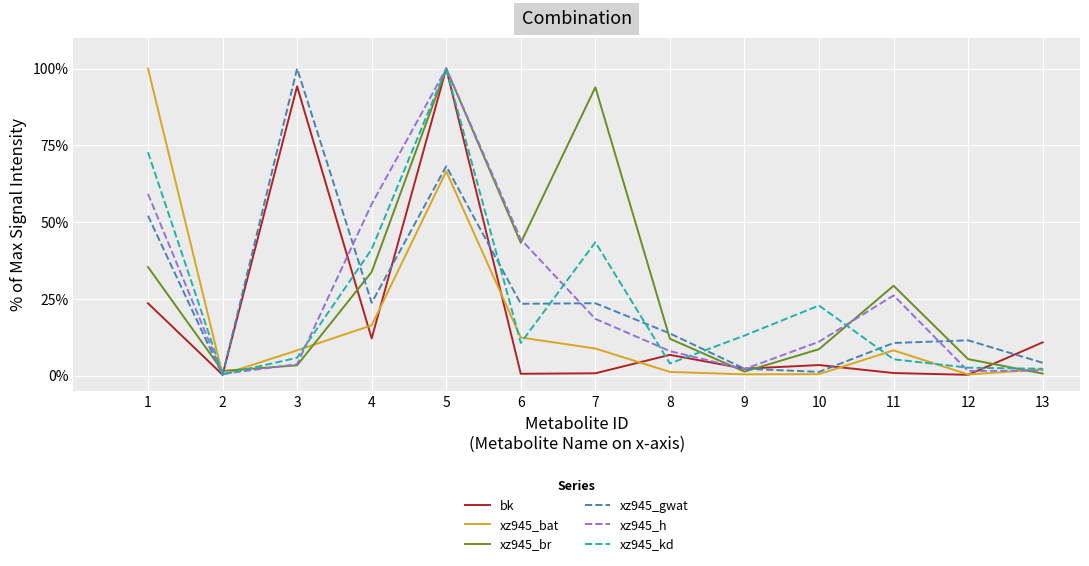

At which category is the sum across all series the highest?

5